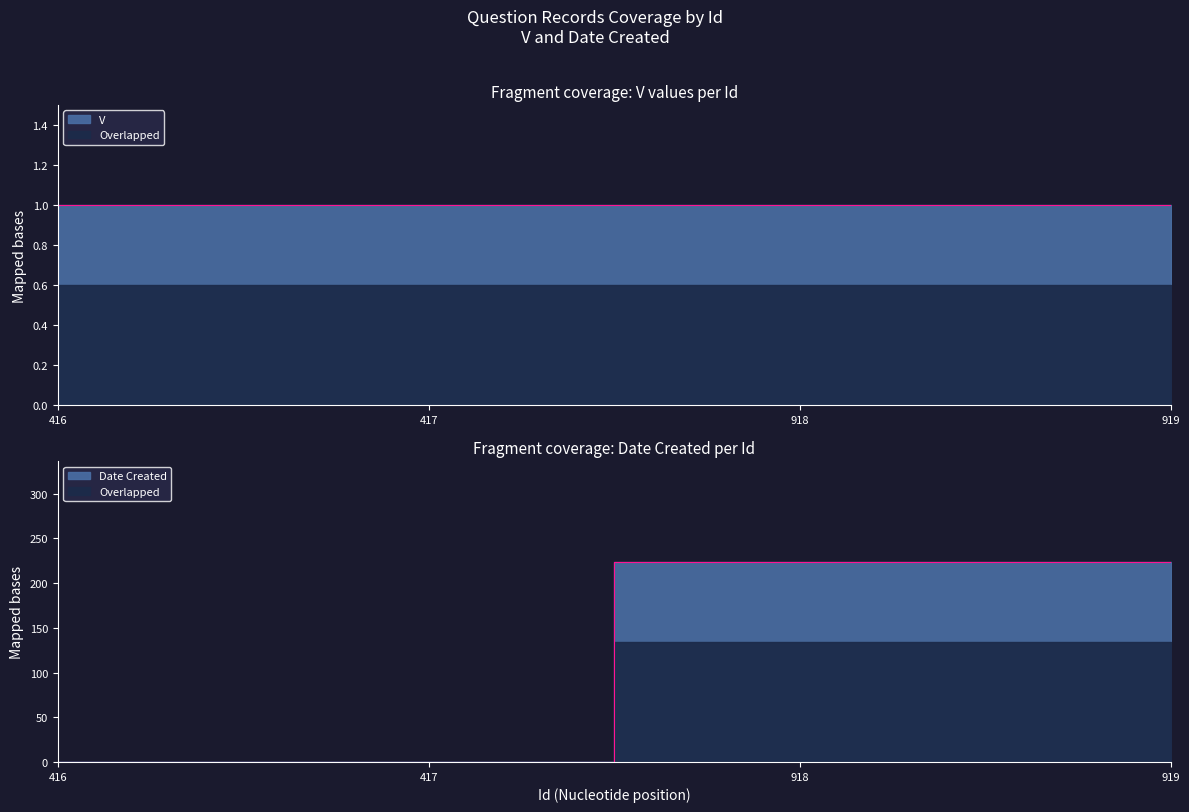

What is the change in value from 416 to 918?

+224